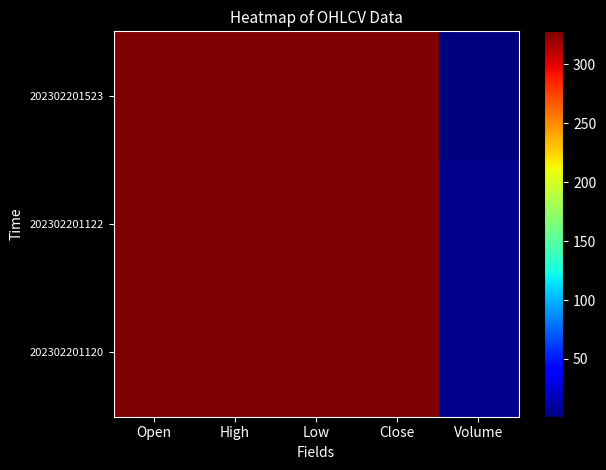

At which category is the sum across all series the highest?

Open